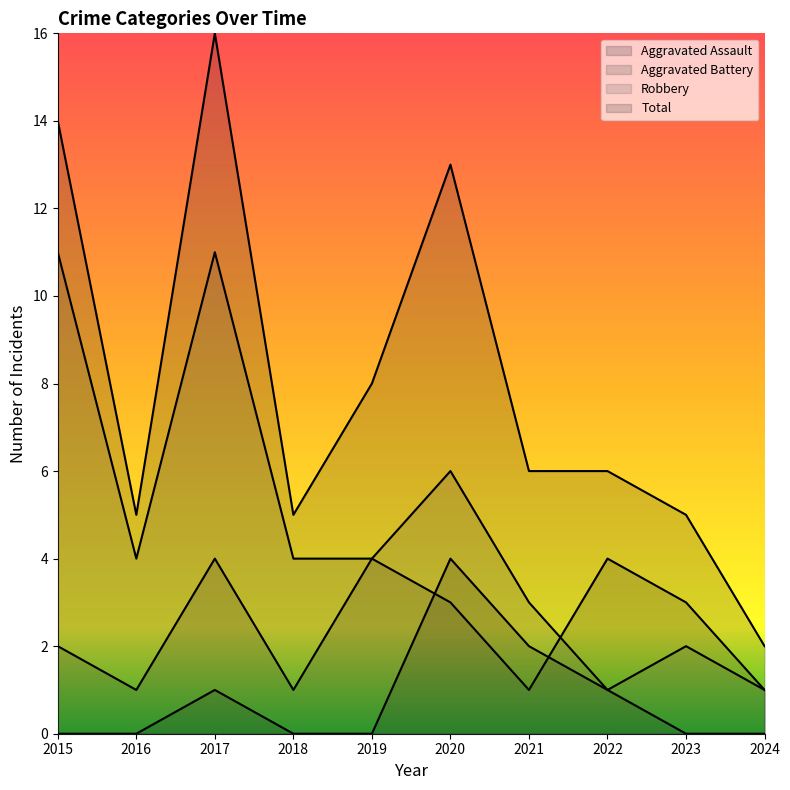

Which series has the widest spread of values?

Total